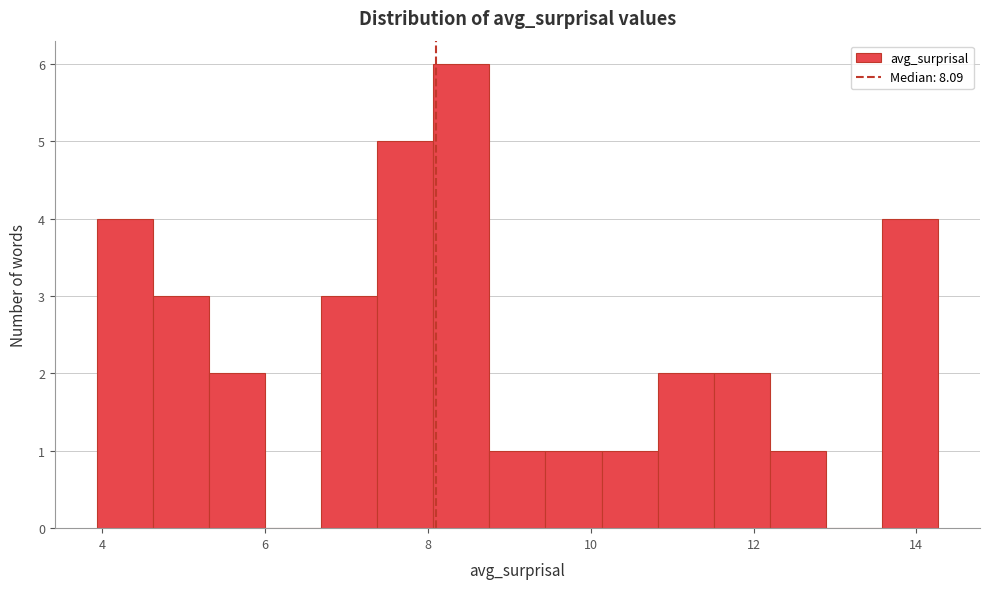

Around what value on the x-axis is the tallest bar? Give the approximate position of its centre, as read against the axis.

8.4